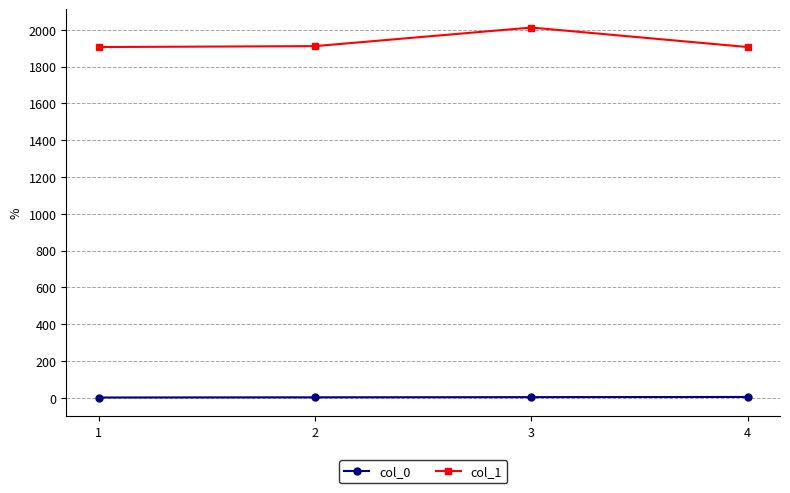

True or false: col_0 and col_1 intersect in this chart.

False